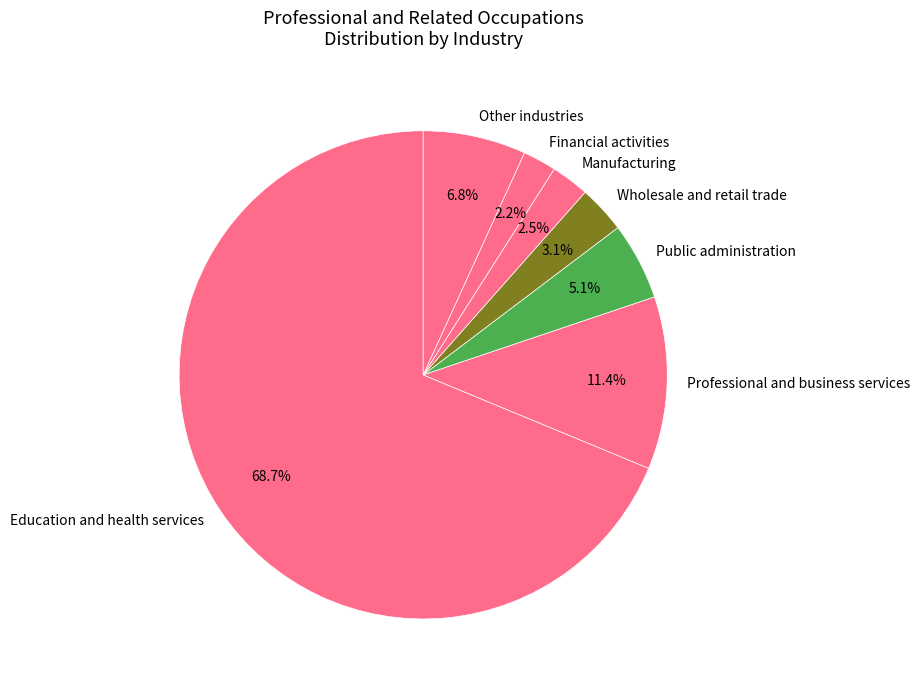

Is there a majority slice in this chart?

Yes